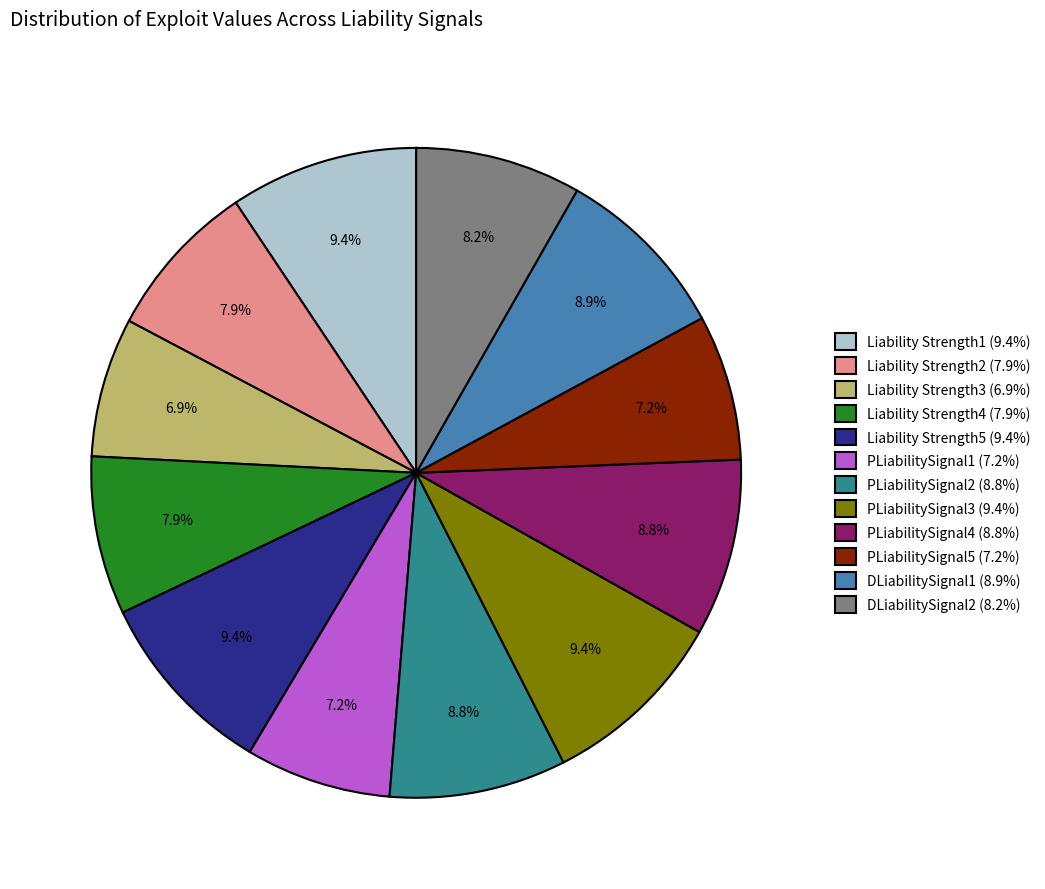

Count the number of slices in the pie.

12